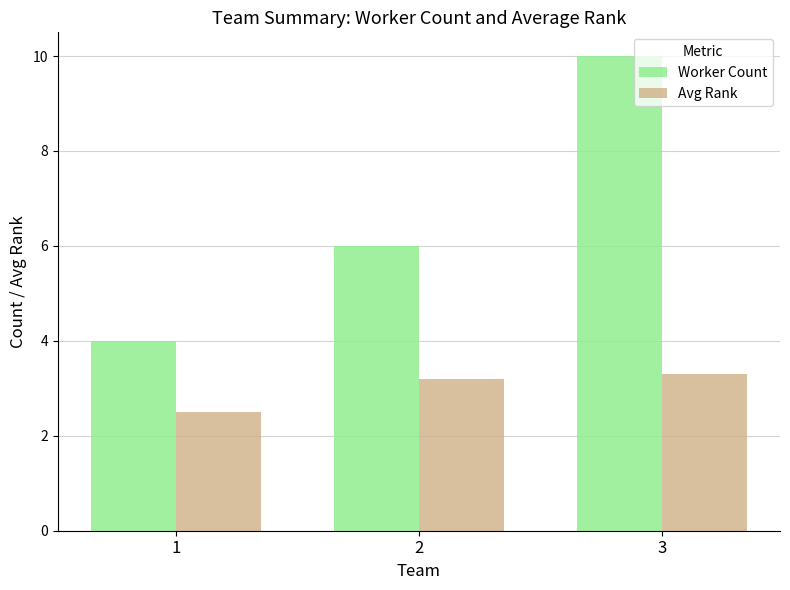

Reading right to left, extract all data points from this chart.

Worker Count: 10.0	6.0	4.0
Avg Rank: 3.3	3.2	2.5